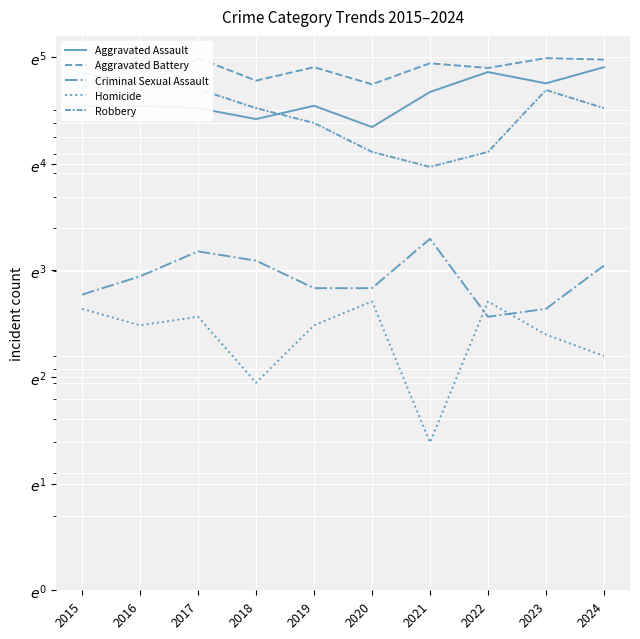

List the labels in order of Criminal Sexual Assault value, smallest first.

2022, 2023, 2015, 2019, 2020, 2016, 2024, 2018, 2017, 2021